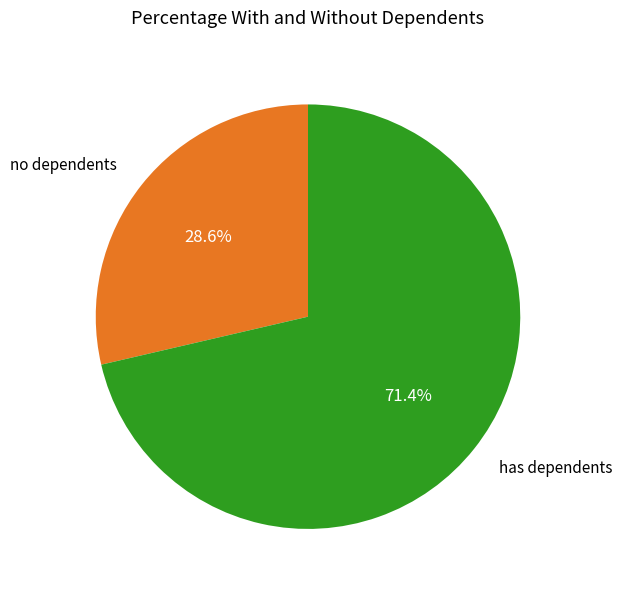

Is there a majority slice in this chart?

Yes